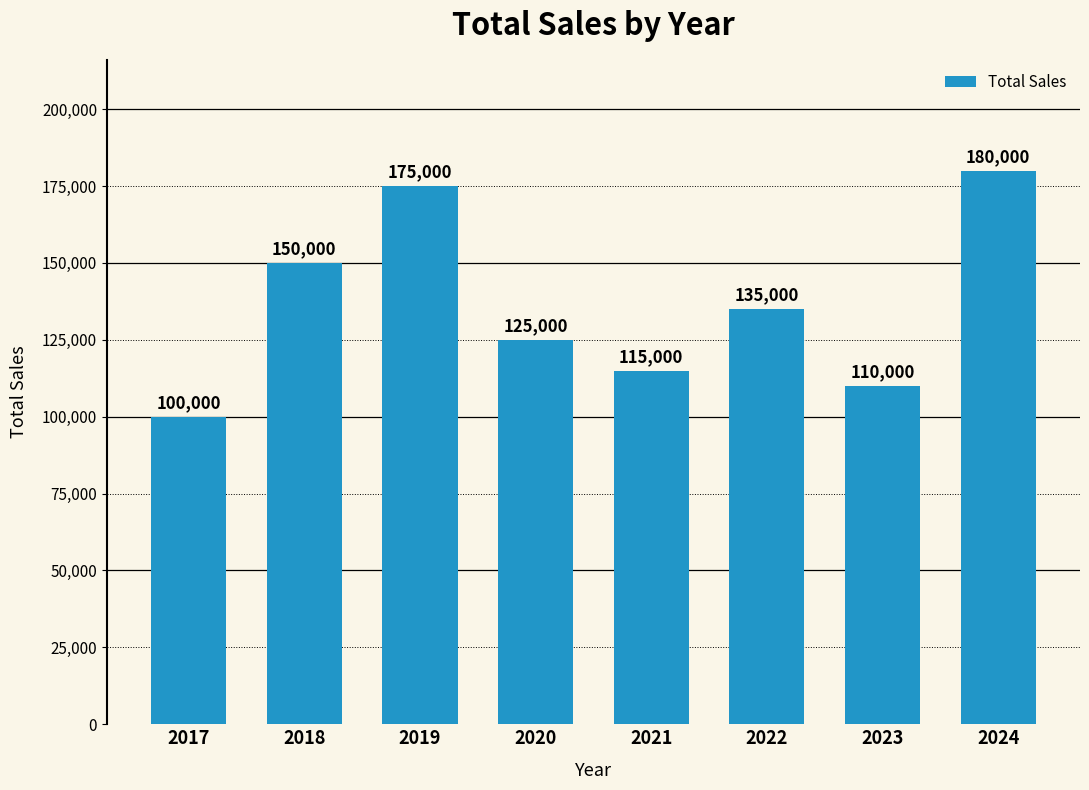

Where is the data nearest to the value 140000?

2022